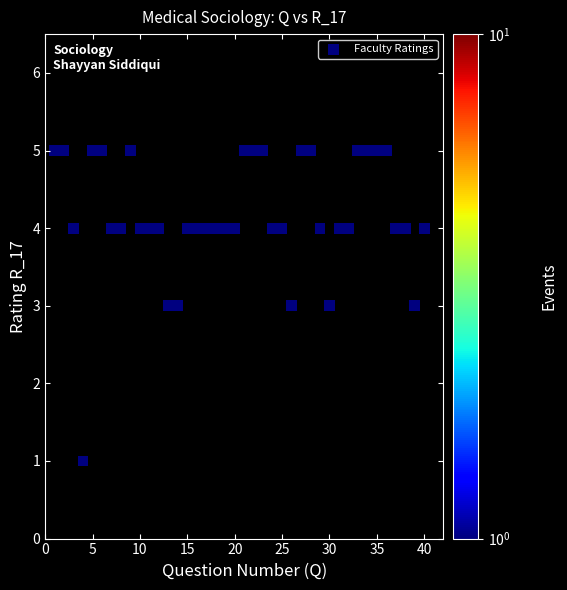

What is the range of X values (max minus min)?

39